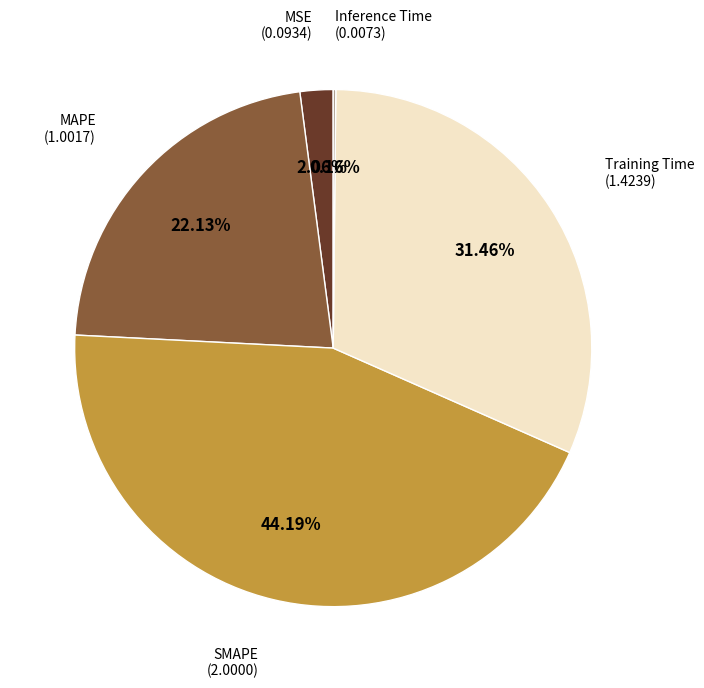

Does any single category account for the majority?

No